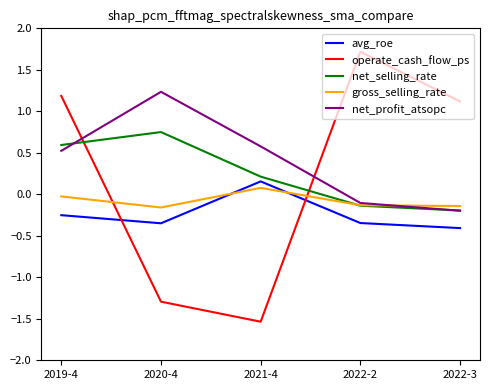

At how many categories does at least one series exceed 1?

4